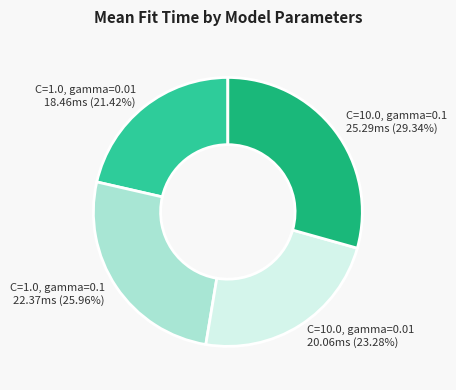

Count the number of slices in the pie.

4